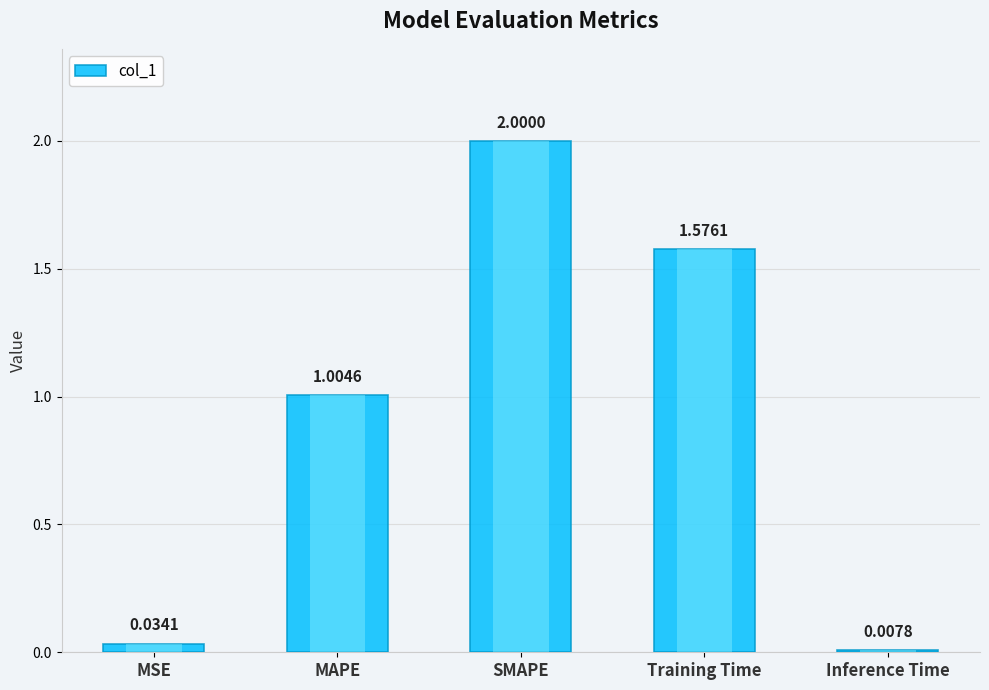

At which category does the chart reach its minimum across all series?

Inference Time